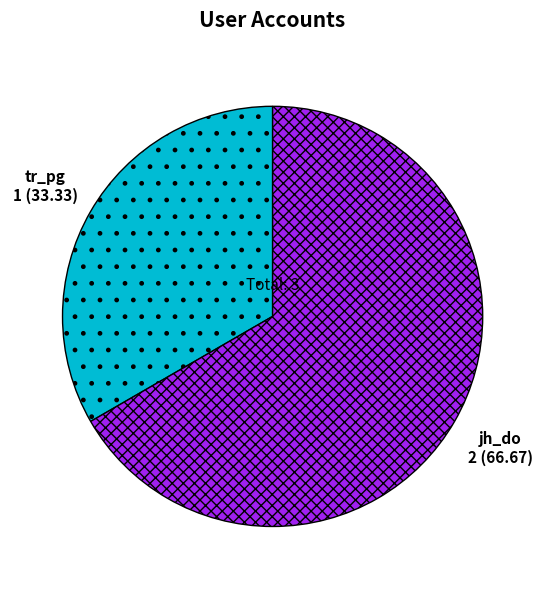

Combined, do tr_pg and jh_do account for over 50%?

Yes